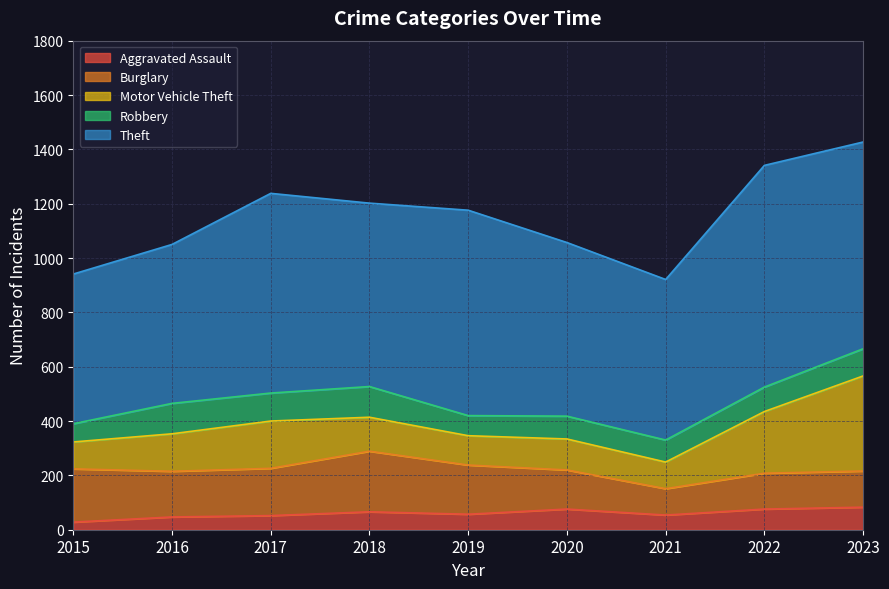

True or false: Theft and Aggravated Assault cross at least once.

False